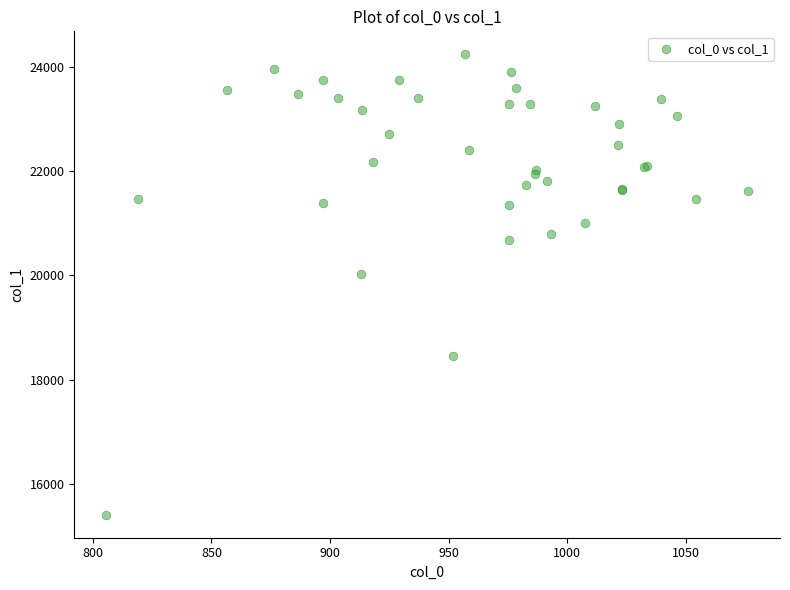

What Y value in the scatter plot is closest to 19826?

20019.8